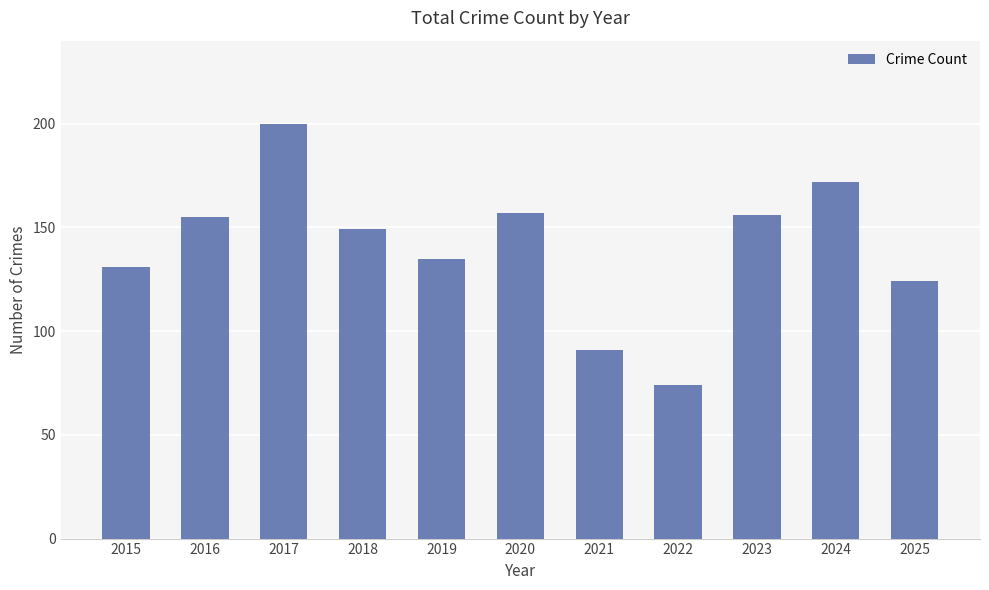

Where does the data first go above 149?

2016